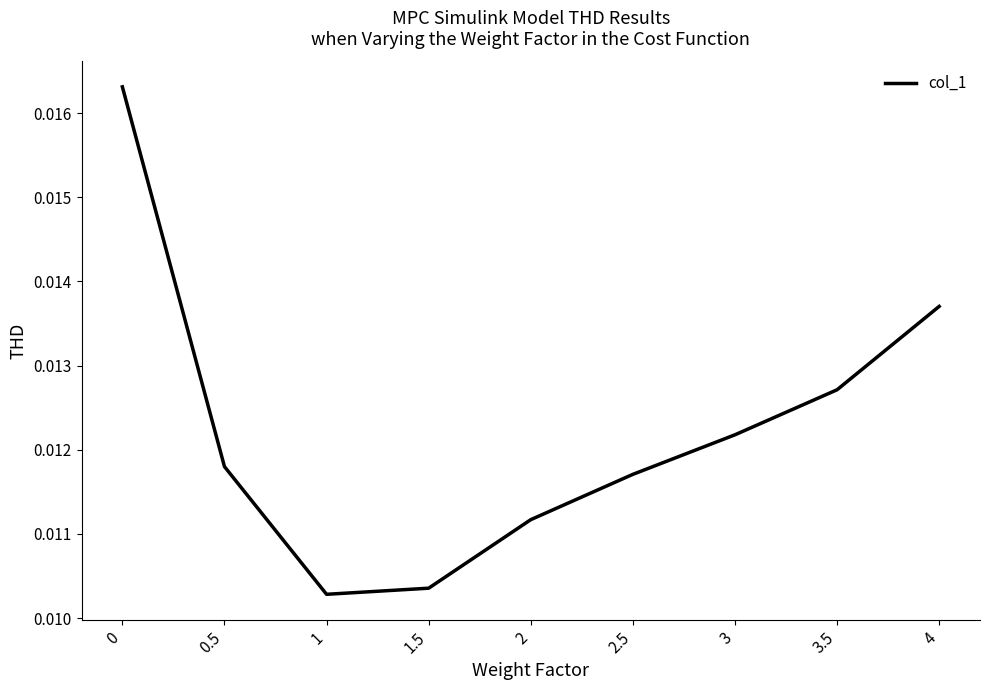

True or false: there are more than 2 points higher than both neighbors.

False